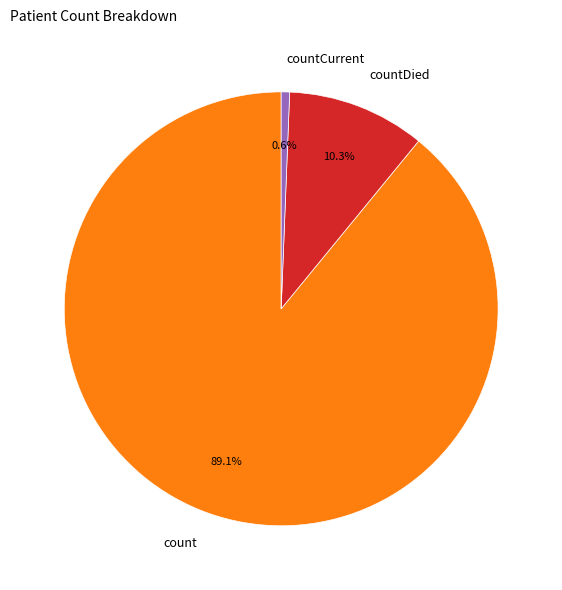

How many slices are in this pie chart?

3